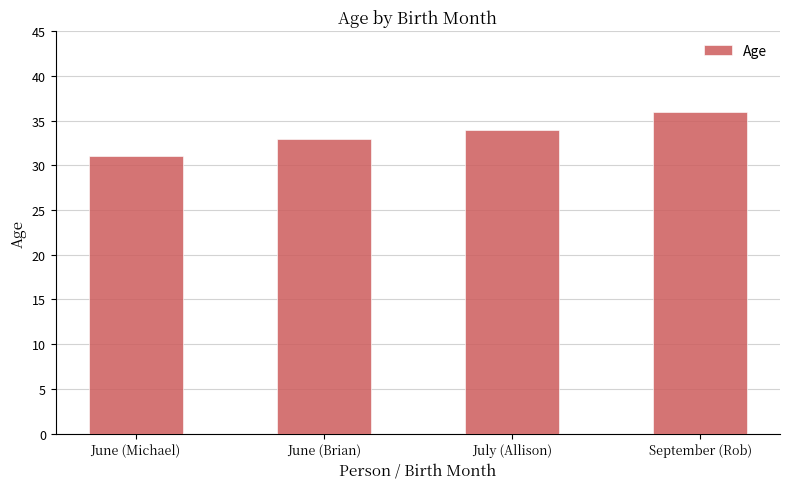

What is the sum of all values?

134